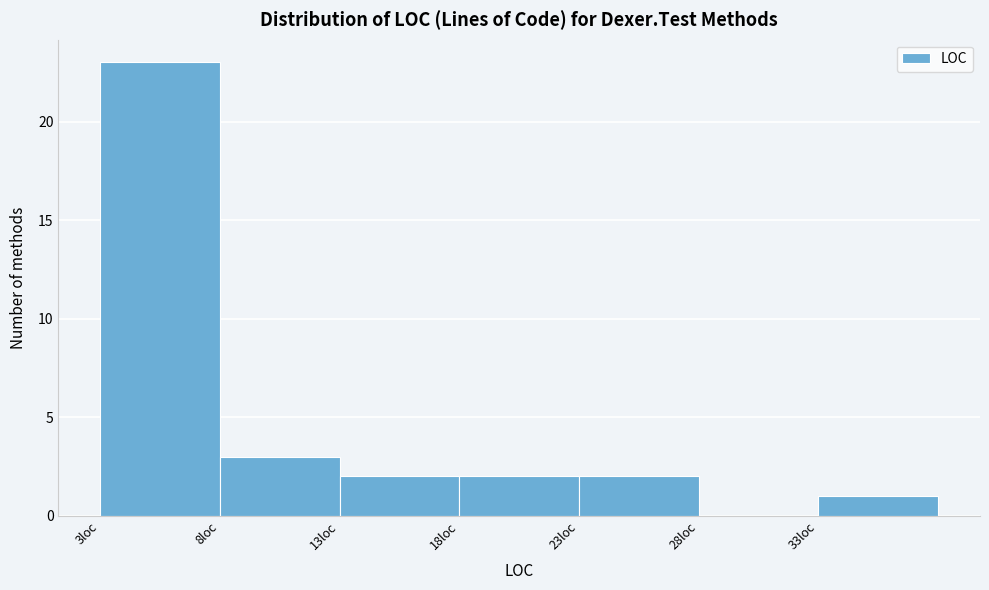

Reading left to right, transcribe this chart: for each bar, give the range it covers on the x-axis and its height. The values are not printed on the chart, so give them approximately, as read against the axis.

3 to 8: 23
8 to 13: 3
13 to 18: 2
18 to 23: 2
23 to 28: 2
28 to 33: 0
33 to 38: 1